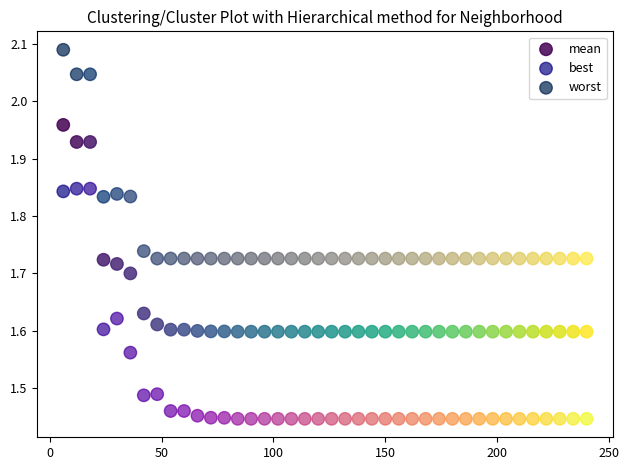

What is the X range (max minus min) for the scatter plot?

234.0